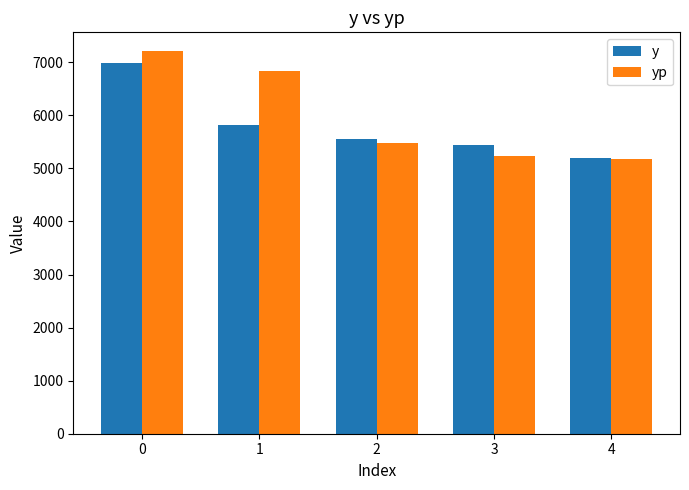

What is the value of the y bar at the 2nd from the left?

5819.0